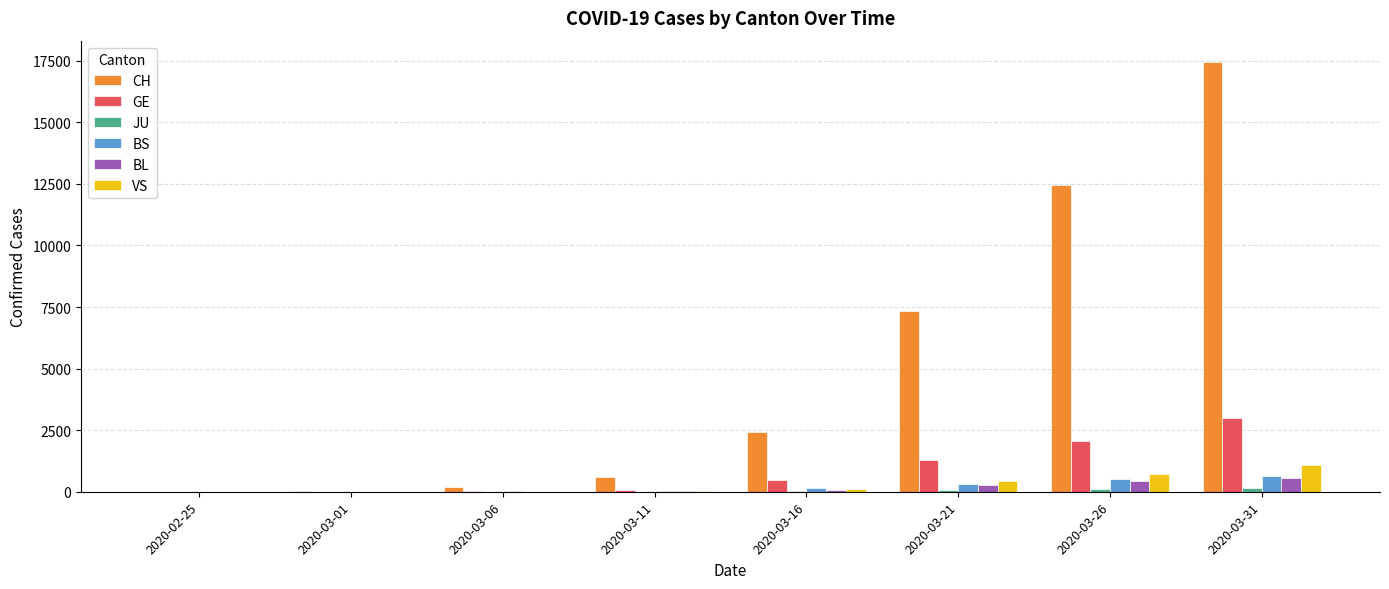

Which series changed the most between 2020-03-06 and 2020-03-16?

CH